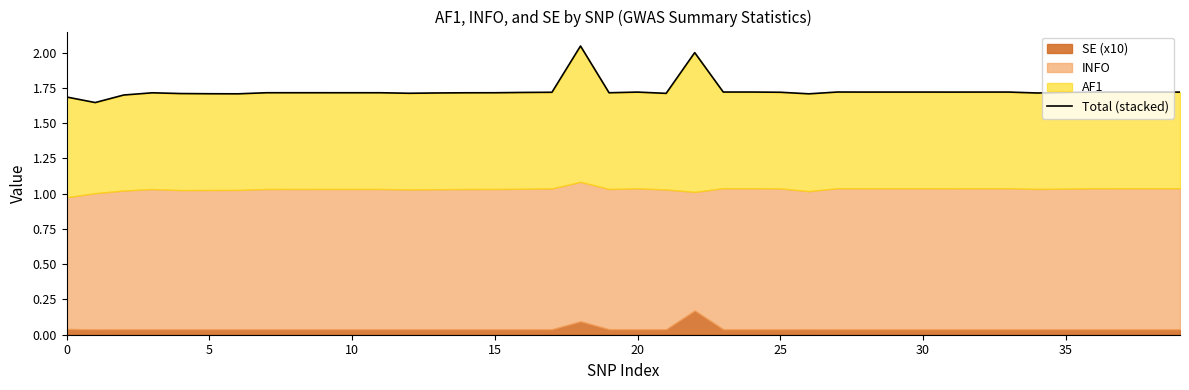

How many points are higher than both their immediate neighbors (excluding endpoints)?

11